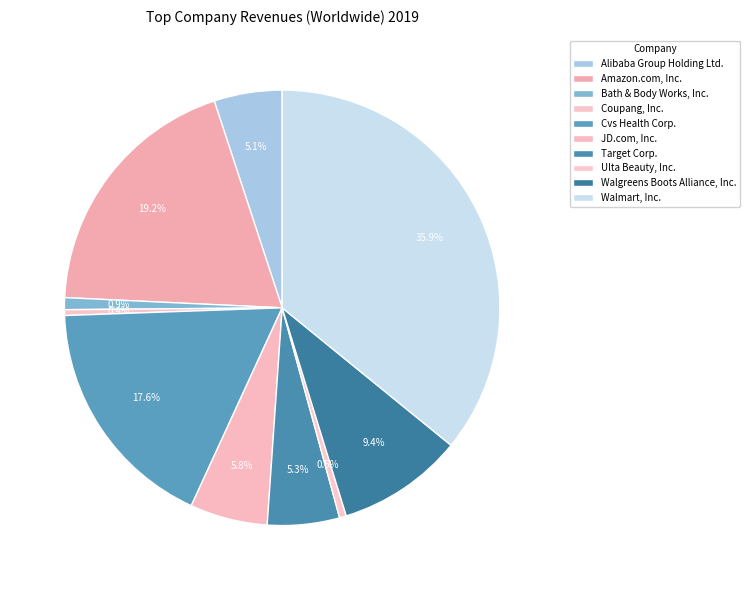

To the nearest percent, what percentage of the pie is JD.com, Inc.?

6%